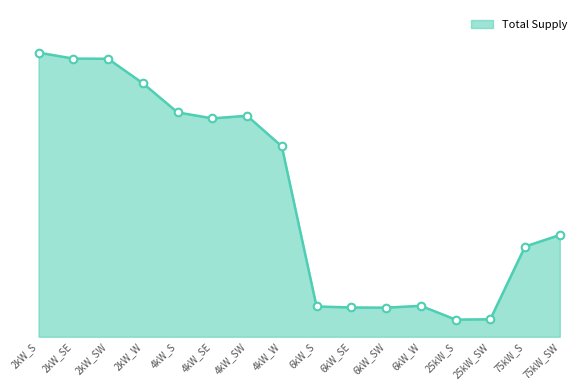

Between 2kW_S and 2kW_W, which is larger?

2kW_S